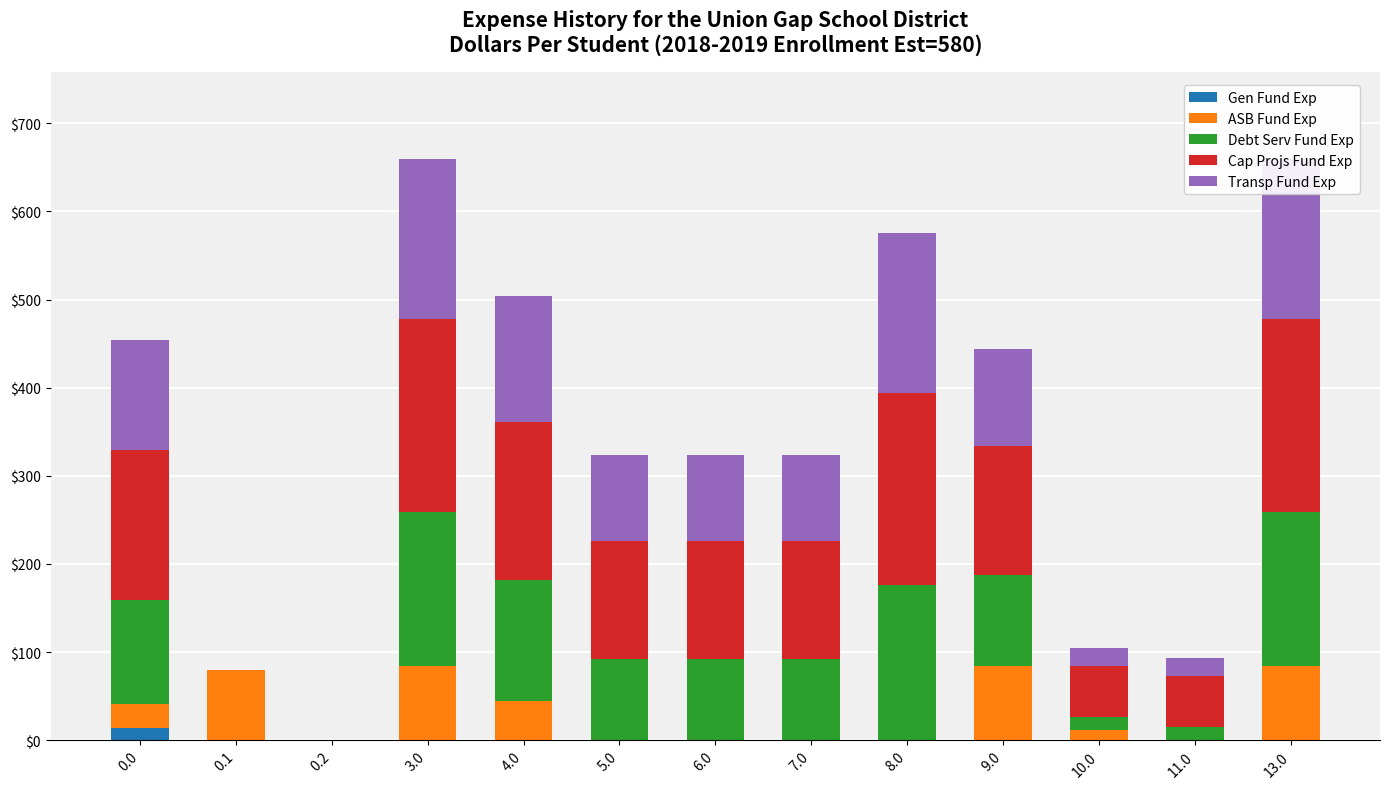

What is the difference between the highest and lowest values at 0.0?

156.4